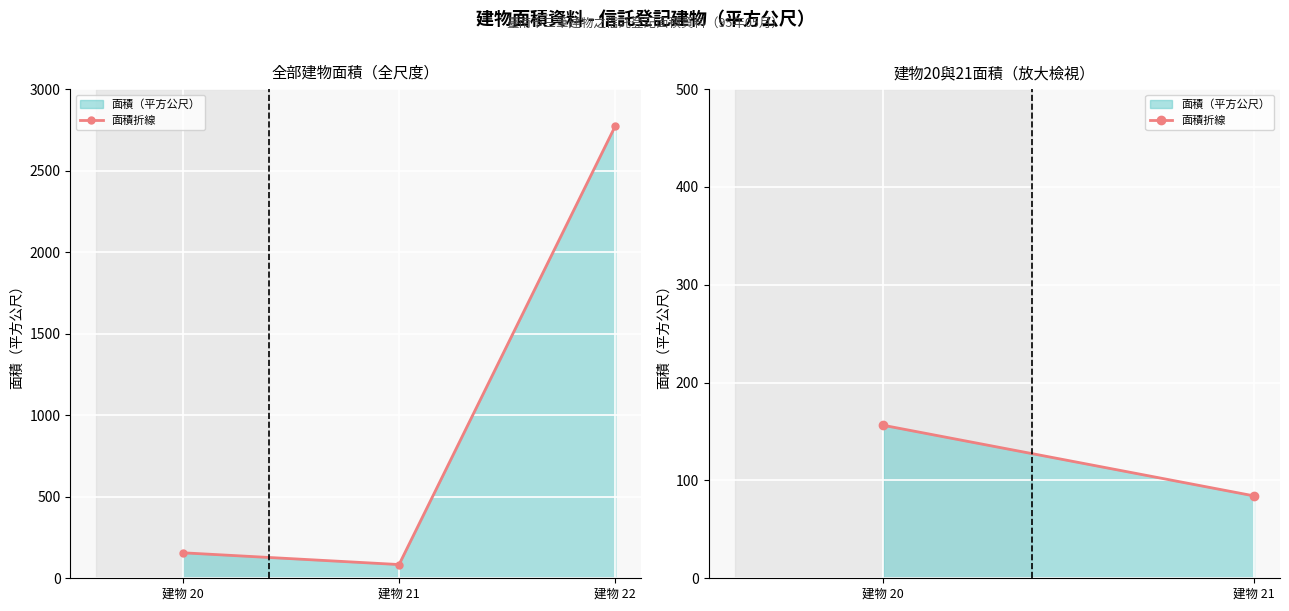

Rank the categories by value from highest to lowest.

建物 20, 建物 21